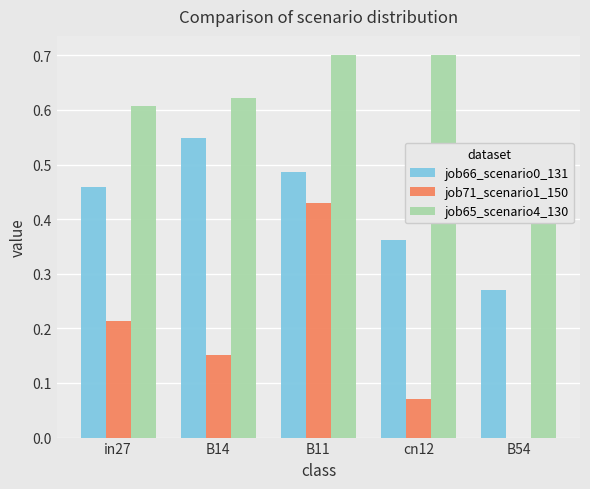

How many job65_scenario4_130 values are between 0 and 1?

5